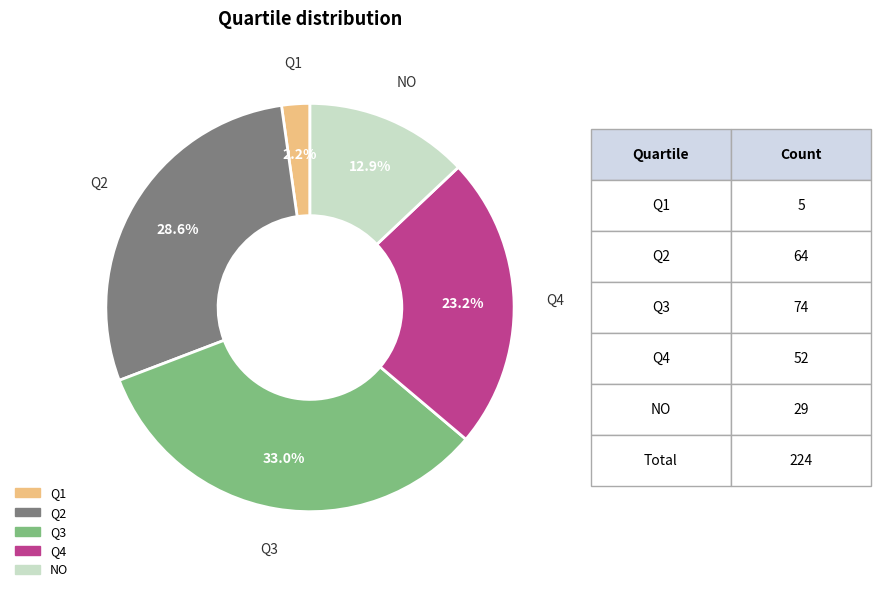

What percentage is the Q3 slice, to the nearest percent?

33%